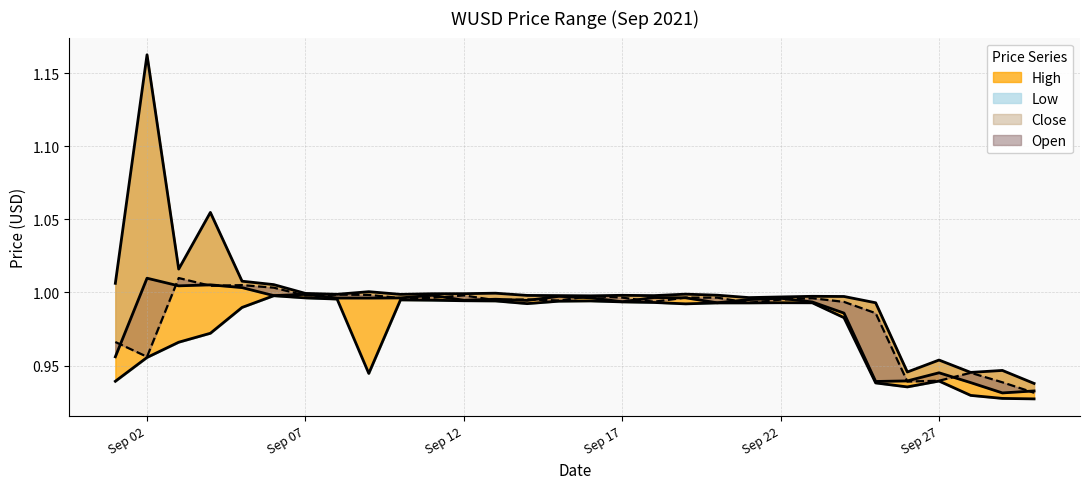

Rank the series by their maximum value, from lowest to highest.

Low, Close, Open, High